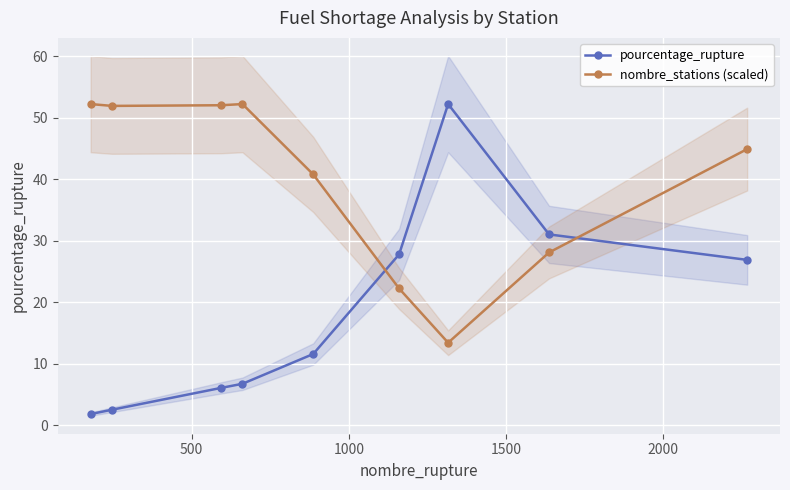

Which series ends up on top after the final intersection of pourcentage_rupture and nombre_stations (scaled)?

nombre_stations (scaled)